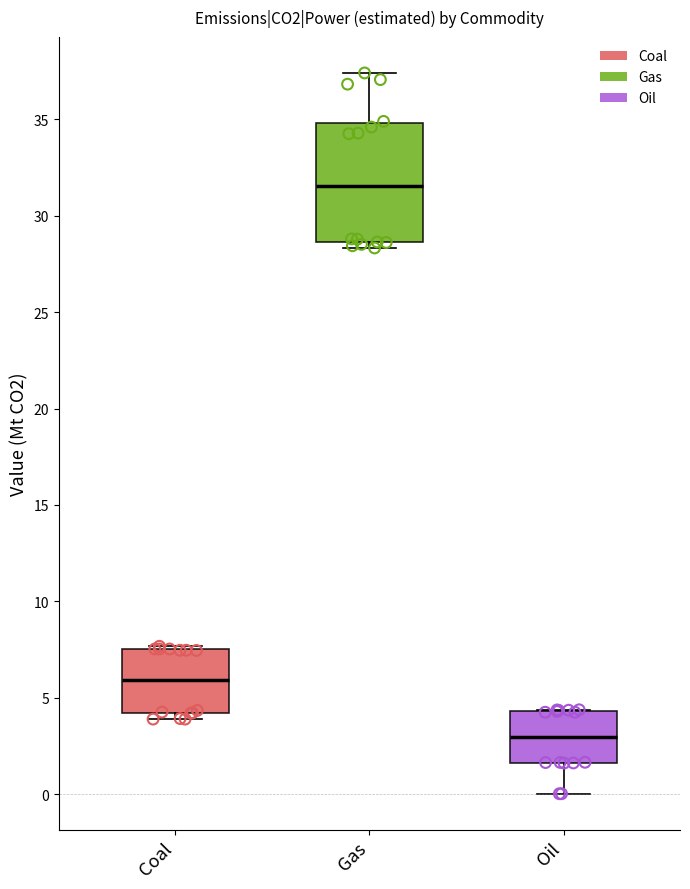

Reading left to right, transcribe this box plot: for each box, give where its median line is, the range the box spans, and where its two whiskers end, as read against the y-axis. The values are not printed on the chart, so give them approximately, as read against the axis.

Coal: median 6.0, box 4.0 to 7.5, whiskers 4.0 (just below the box's lower edge) to 7.5 (just above the box's upper edge)
Gas: median 31.5, box 28.5 to 35.0, whiskers 28.5 (just below the box's lower edge) to 37.5
Oil: median 3.0, box 1.5 to 4.5, whiskers 0.0 to 4.5